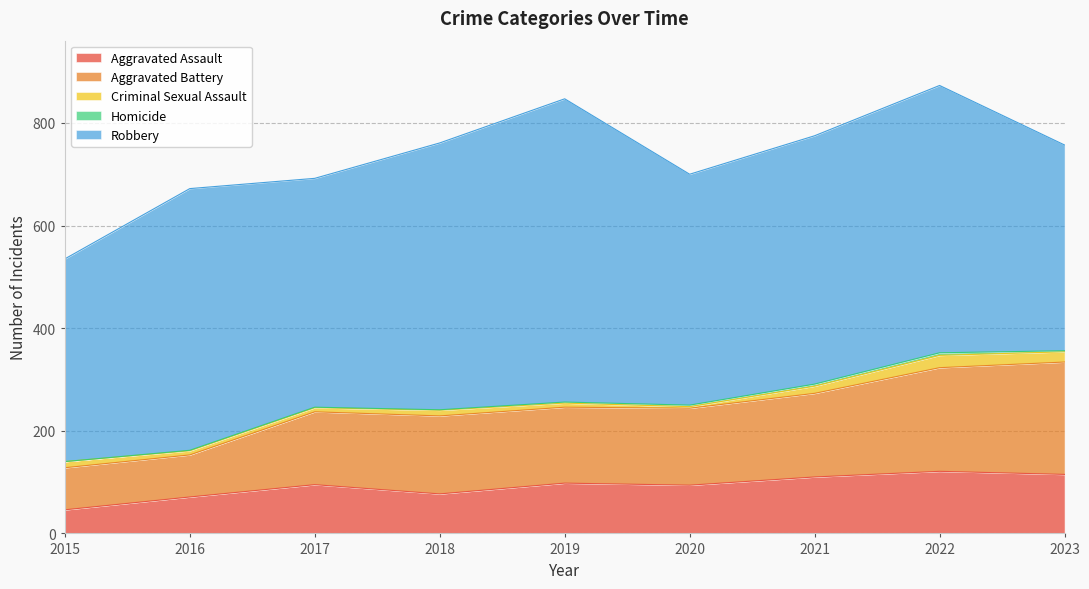

Reading left to right, what are all the values shown in this chart?

Aggravated Assault: 2015=46	2016=71	2017=95	2018=77	2019=98	2020=94	2021=110	2022=121	2023=115
Aggravated Battery: 2015=82	2016=82	2017=142	2018=152	2019=148	2020=150	2021=163	2022=202	2023=219
Criminal Sexual Assault: 2015=12	2016=8	2017=8	2018=11	2019=8	2020=3	2021=14	2022=24	2023=20
Homicide: 2015=0	2016=1	2017=1	2018=1	2019=2	2020=3	2021=4	2022=5	2023=2
Robbery: 2015=395	2016=510	2017=446	2018=520	2019=591	2020=450	2021=484	2022=521	2023=401